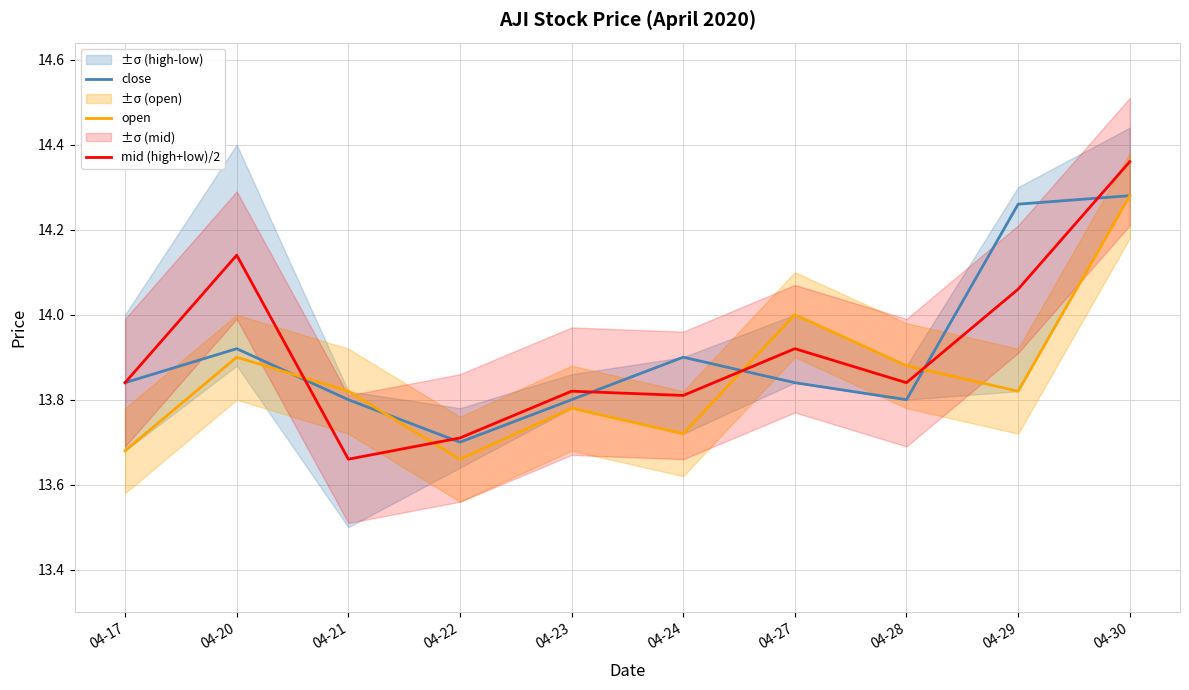

Reading left to right, list all the values displayed in this chart.

close: 13.8	13.9	13.8	13.7	13.8	13.9	13.8	13.8	14.3	14.3
open: 13.7	13.9	13.8	13.7	13.8	13.7	14.0	13.9	13.8	14.3
mid (high+low)/2: 13.8	14.1	13.7	13.7	13.8	13.8	13.9	13.8	14.1	14.4